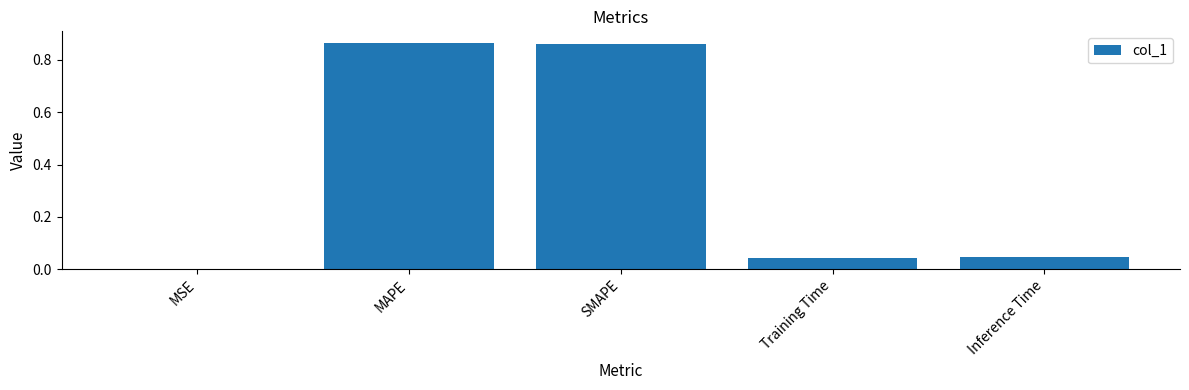

What is the sum of the values at Inference Time and Training Time?

0.1